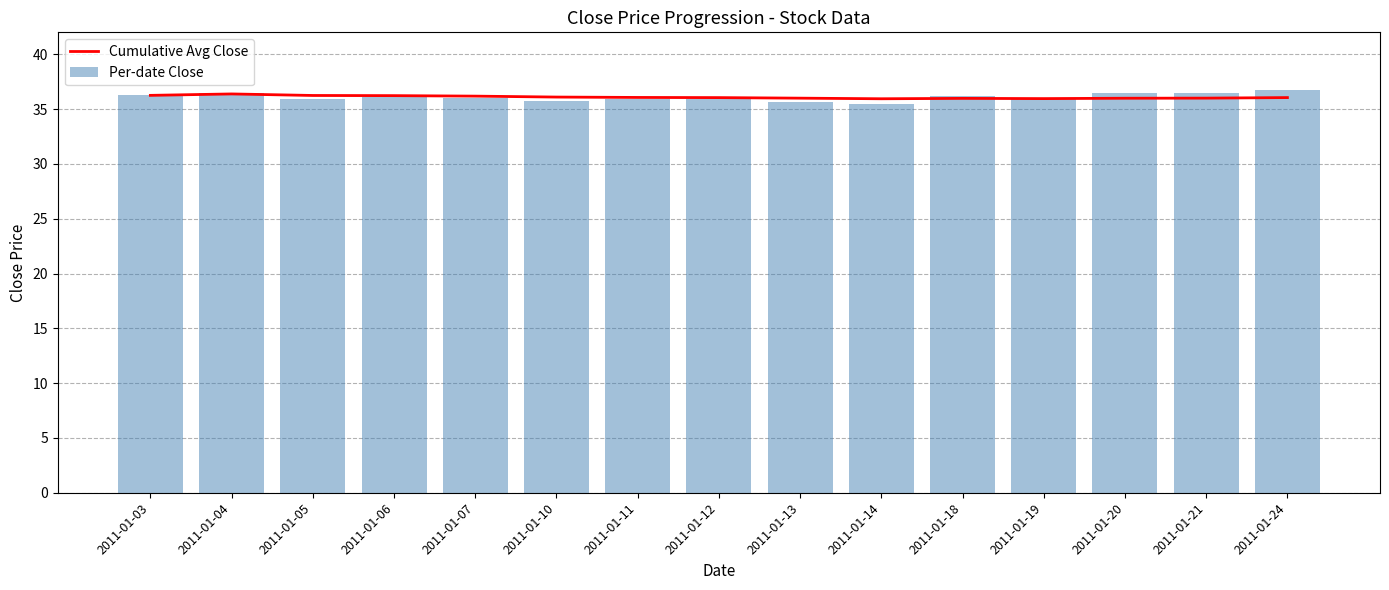

What is the smallest value displayed?

35.5